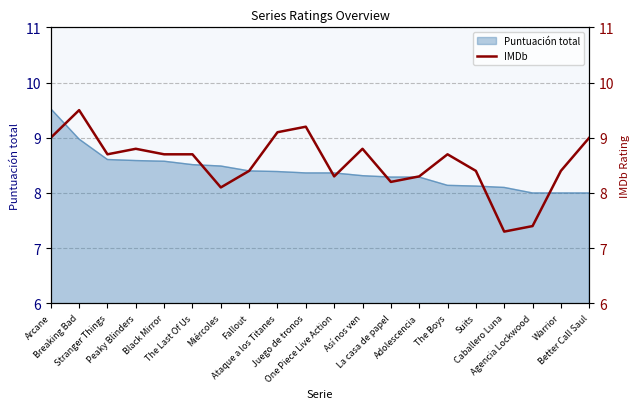

What is the lowest value of the Puntuación total series?

8.0